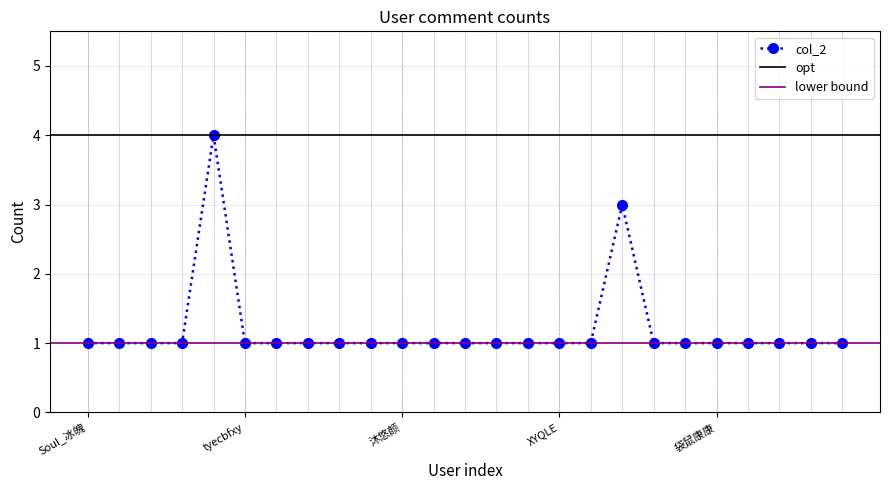

Count the number of values greater than 1.

2